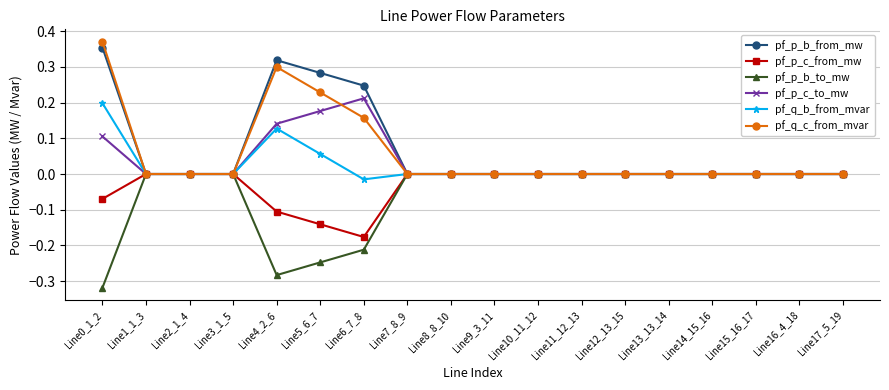

What position from the left is Line2_1_4?

3